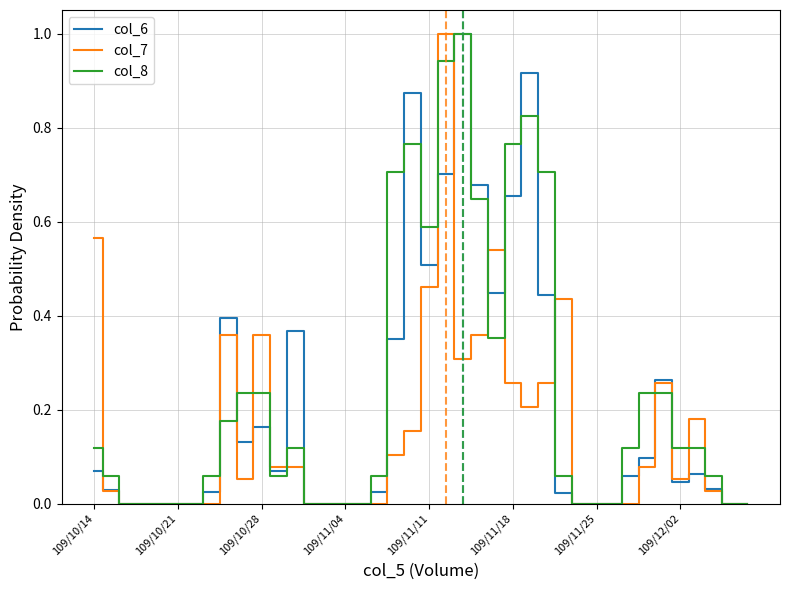

True or false: col_6 has more than 0 points higher than both neighbors.

True